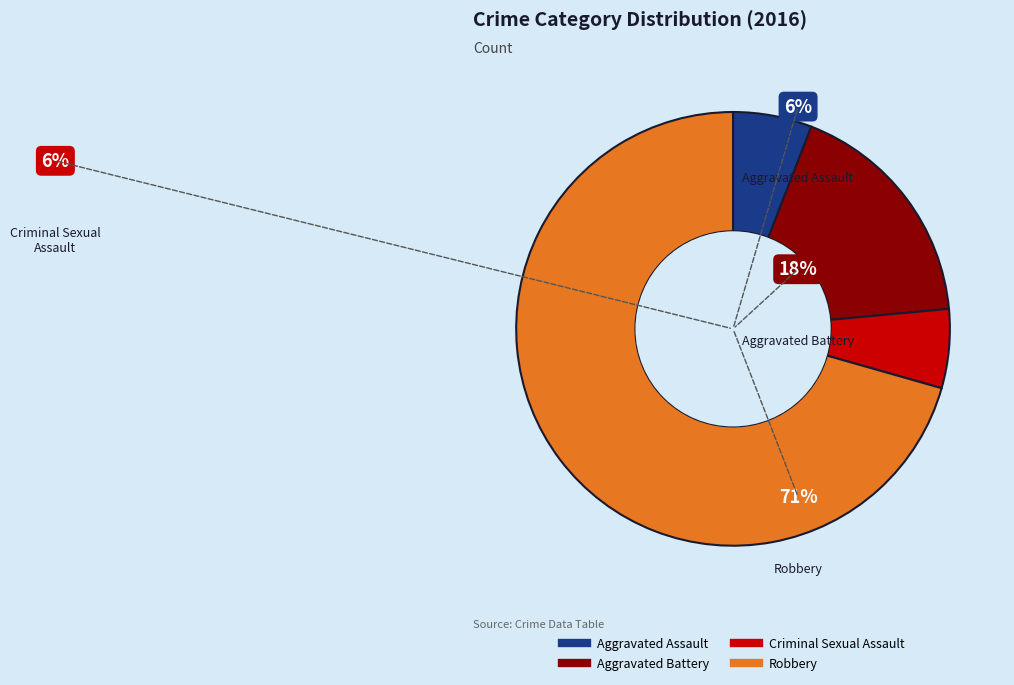

Between Criminal Sexual Assault and Robbery, which is larger?

Robbery